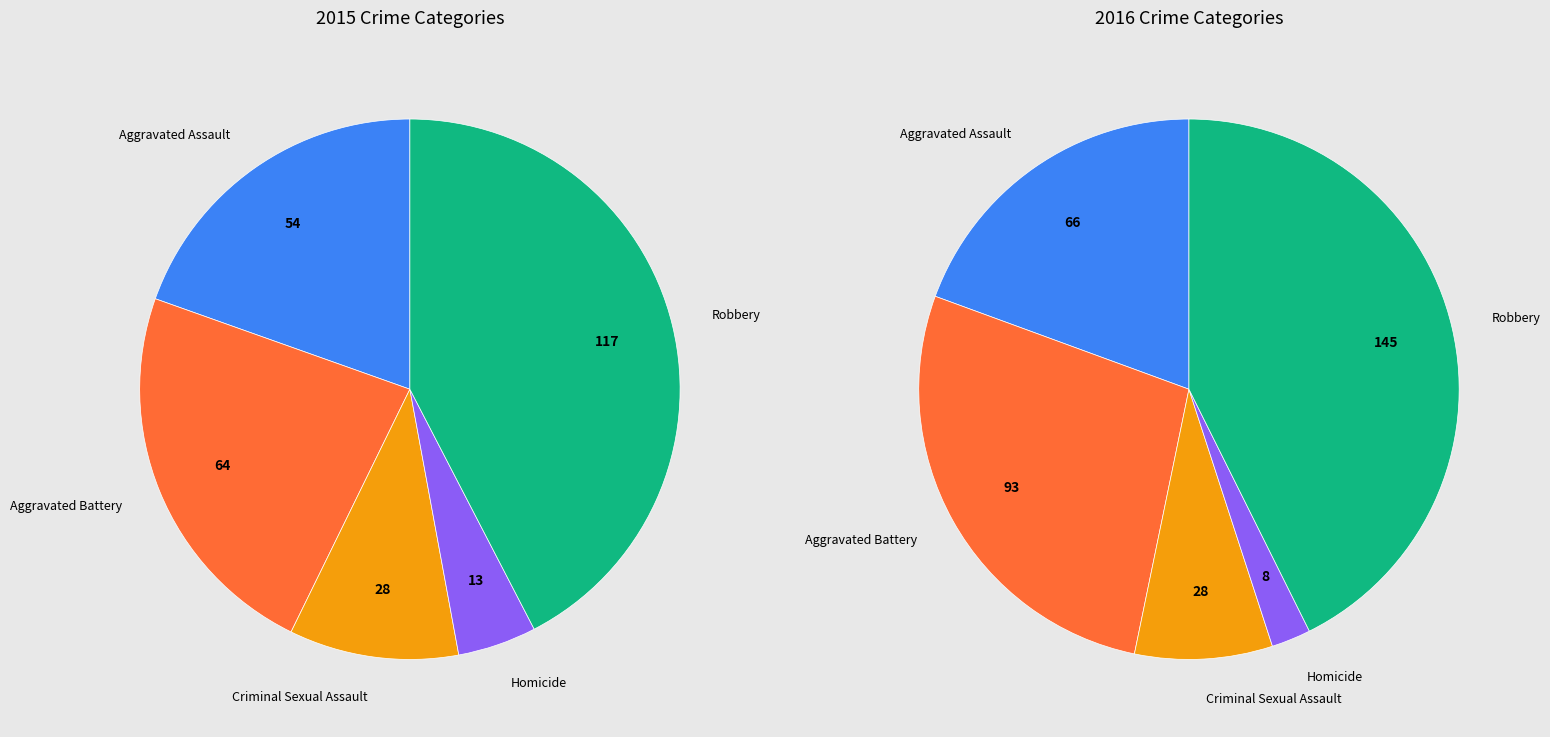

Between Homicide and Aggravated Assault, which is larger?

Aggravated Assault